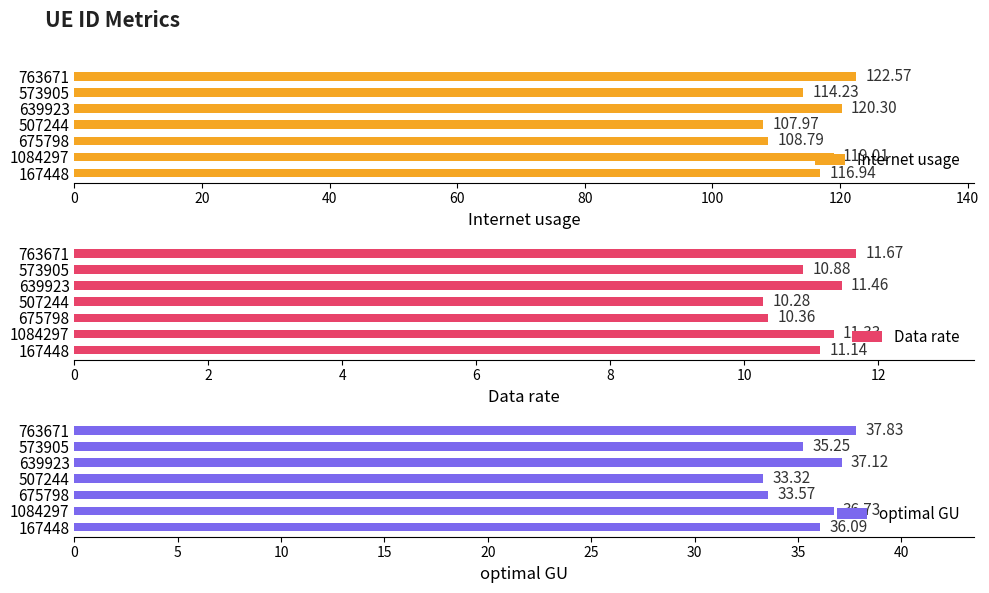

Rank the categories by Internet usage value from highest to lowest.

763671, 639923, 1084297, 167448, 573905, 675798, 507244